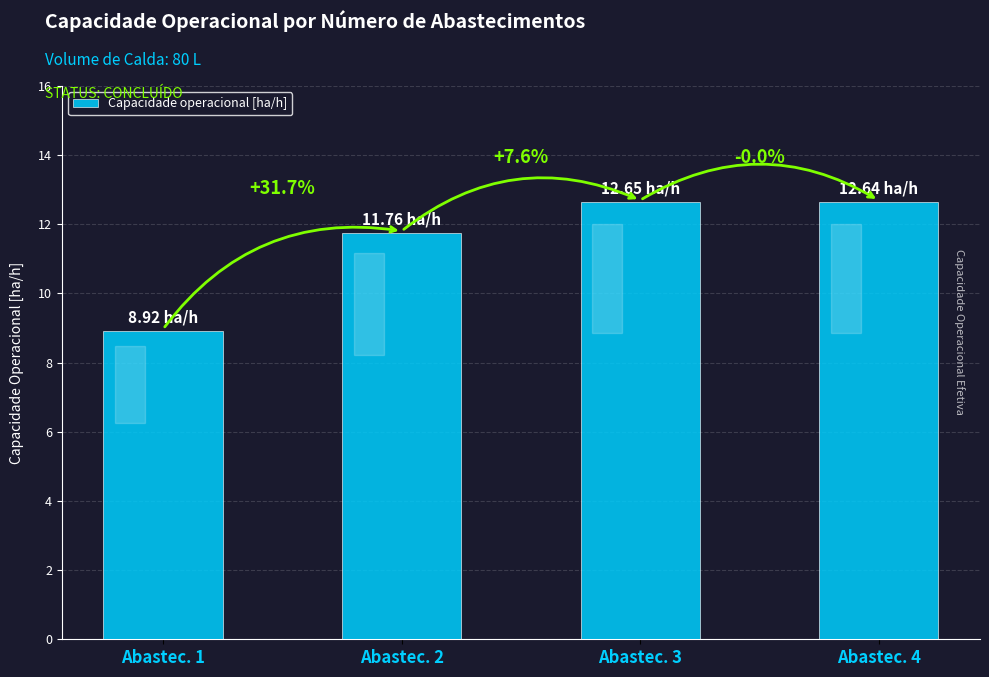

Rank the categories by value from highest to lowest.

Abastec. 3, Abastec. 4, Abastec. 2, Abastec. 1